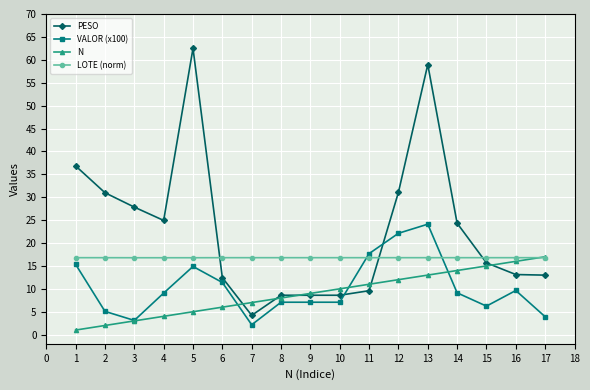

The value of PESO at 17 is 13.0. True or false?

True